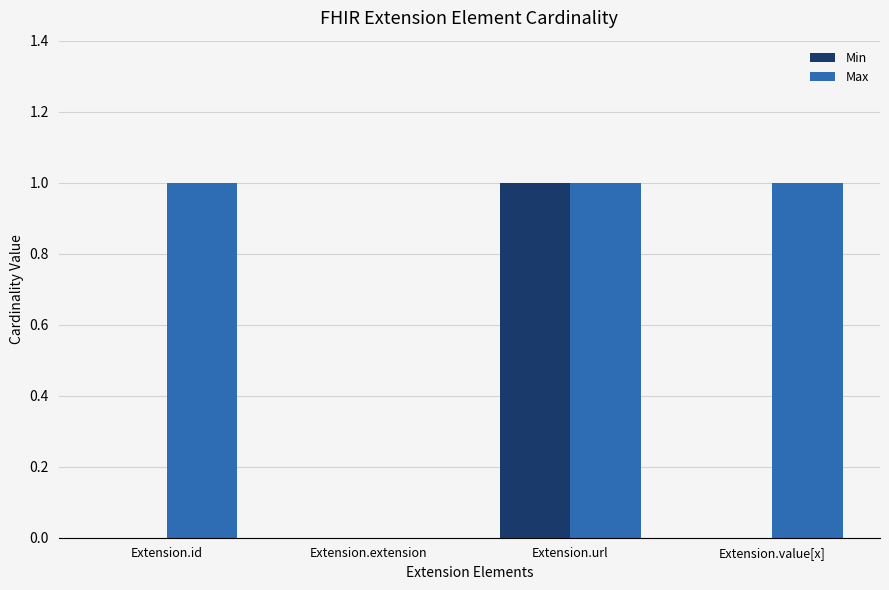

Reading left to right, list all the values displayed in this chart.

Min: Extension.id=0	Extension.extension=0	Extension.url=1	Extension.value[x]=0
Max: Extension.id=1	Extension.extension=0	Extension.url=1	Extension.value[x]=1